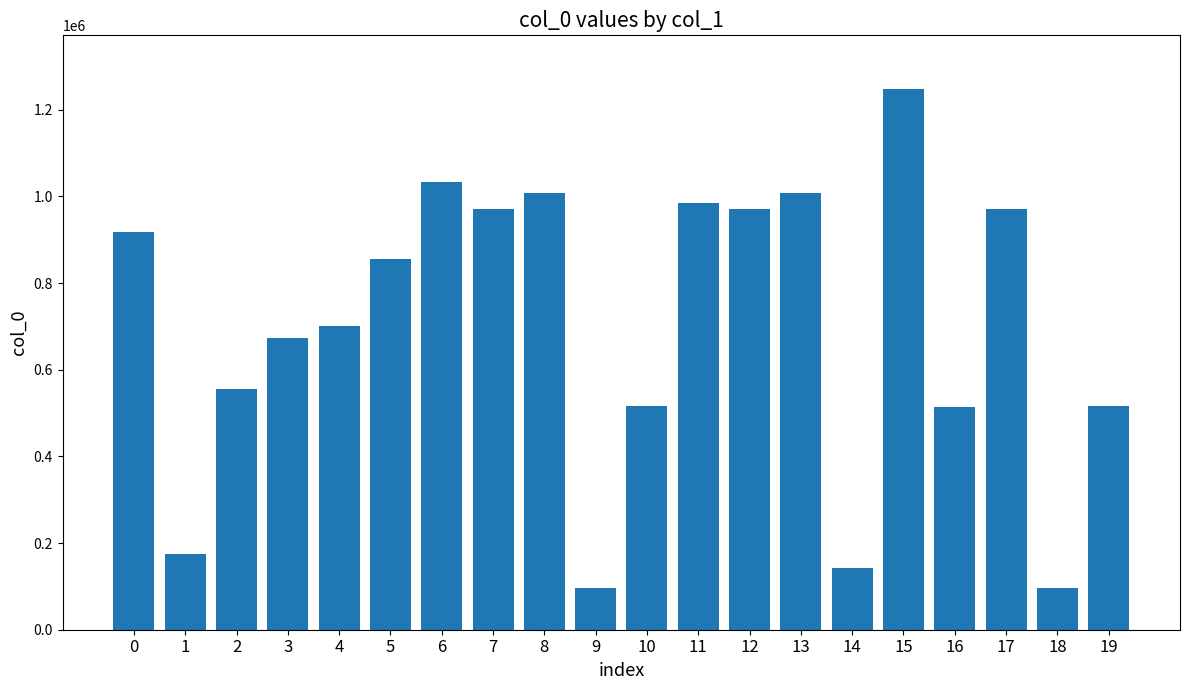

Which has a higher value, 6 or 15?

15